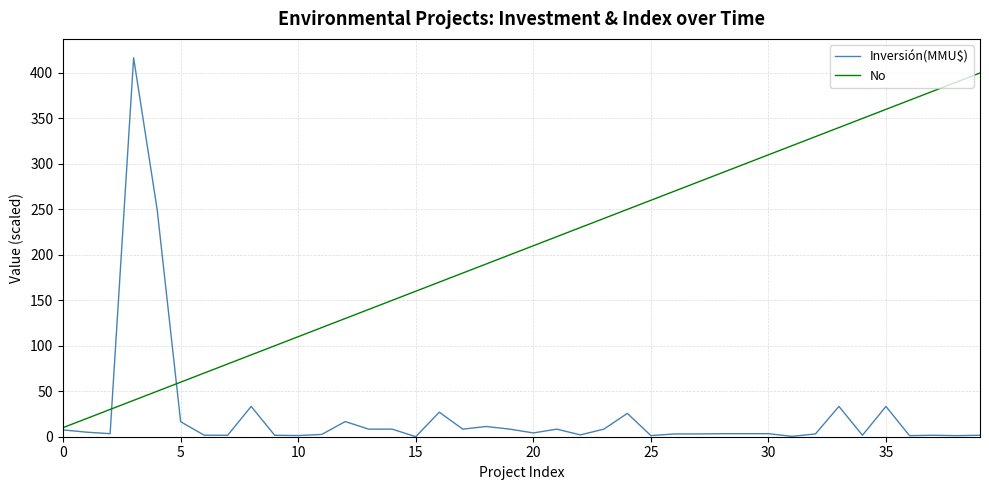

Which series has the widest spread of values?

Inversión(MMU$)